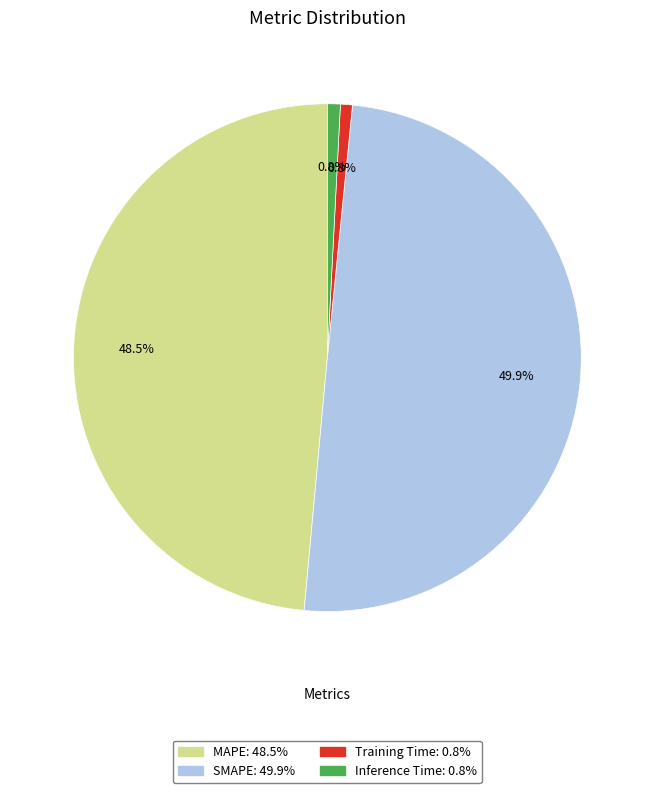

Which category has the biggest portion of the pie?

SMAPE